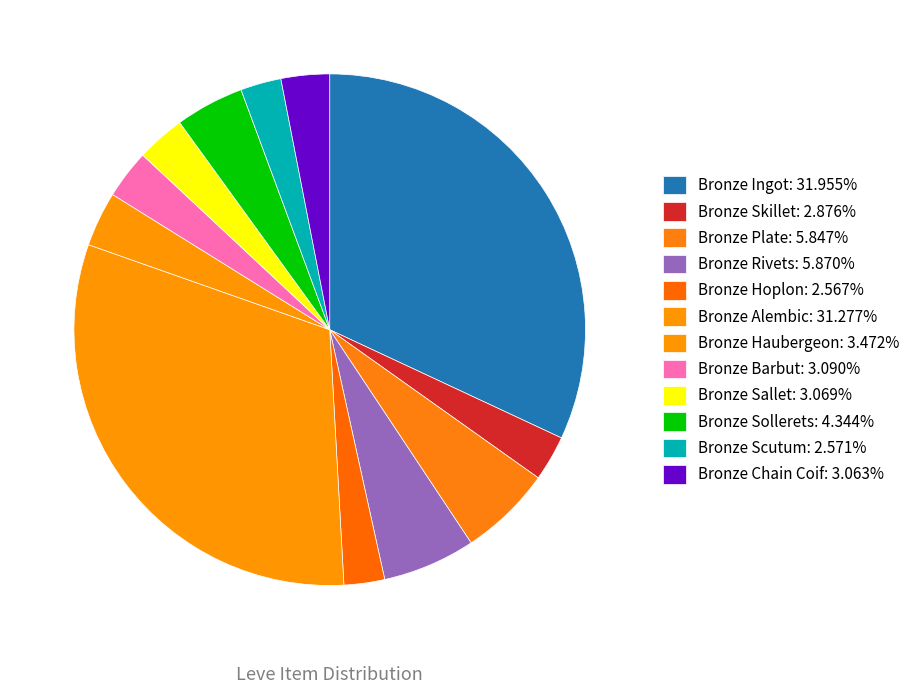

How many segments does this pie chart have?

12